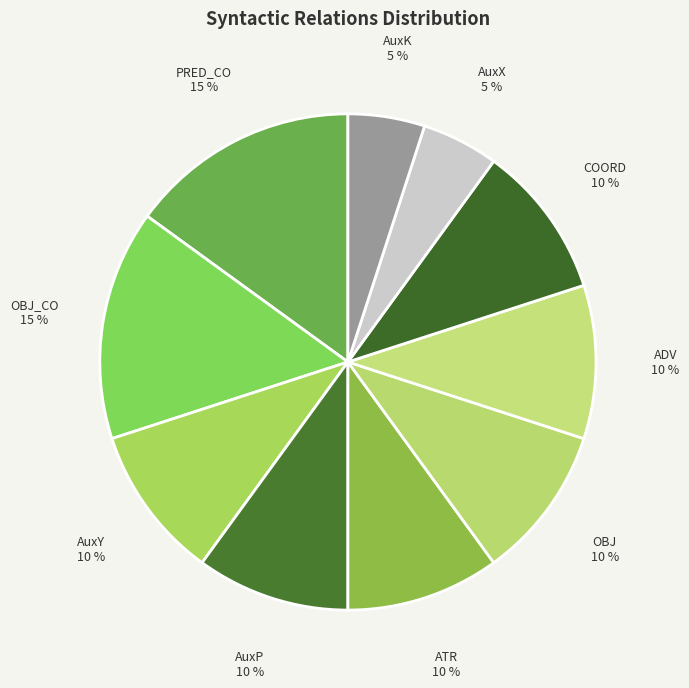

Which has a higher value, ATR or AuxX?

ATR